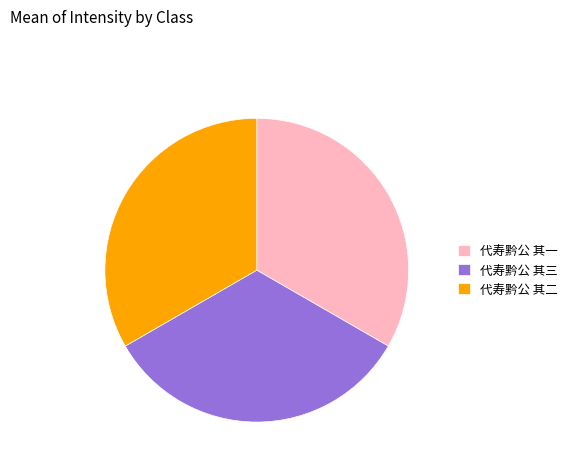

Is the sum of 代寿黔公 其一 and 代寿黔公 其二 greater than half?

Yes